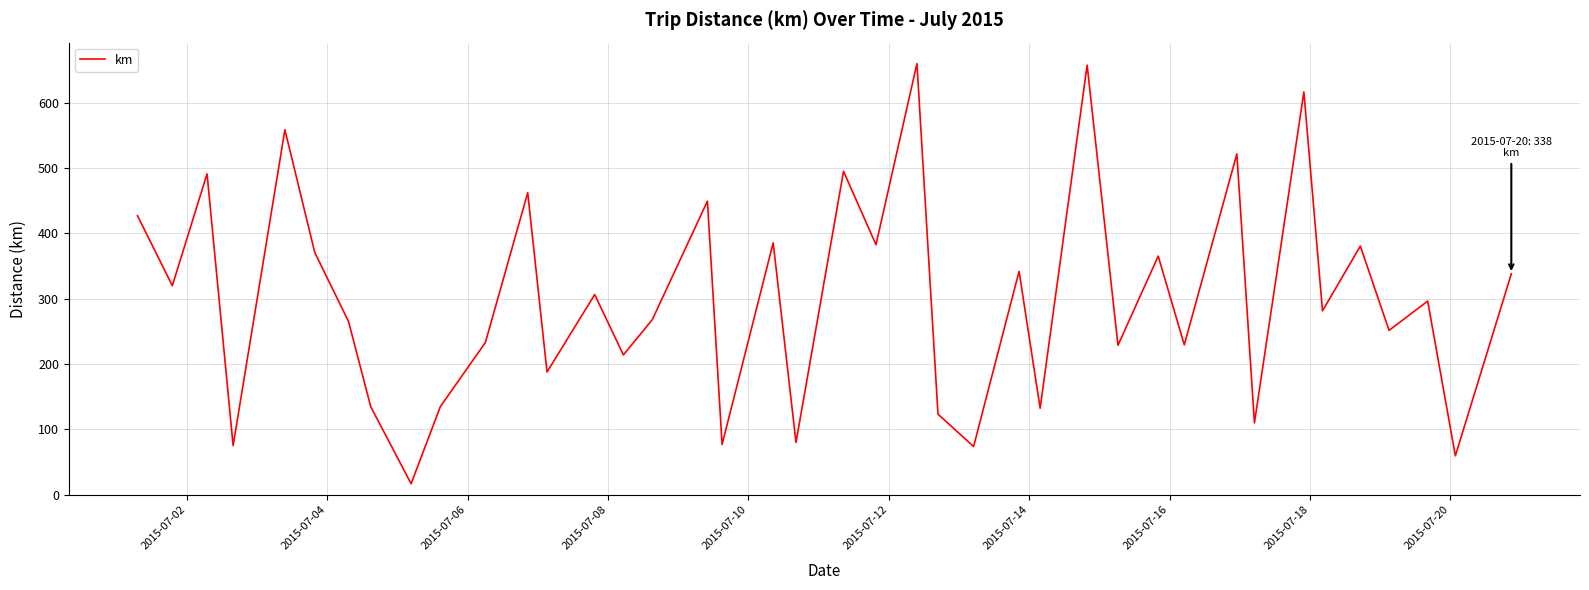

What is the smallest value displayed?

16.9